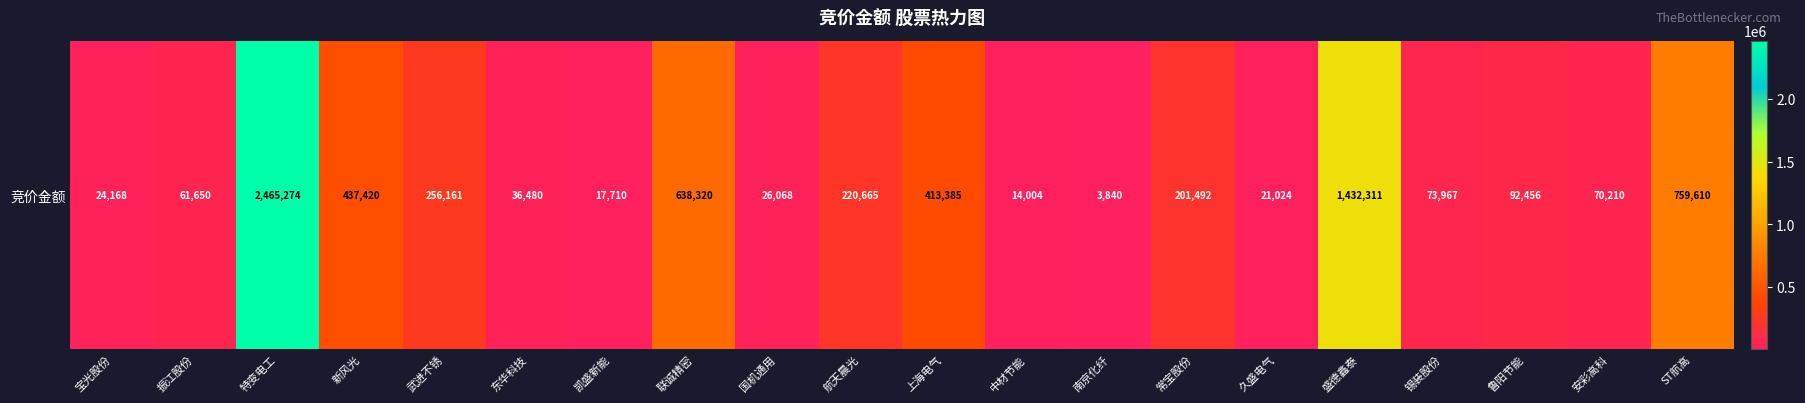

Reading left to right, what are all the values shown in this chart?

24168	61650	2465274	437420	256161	36480	17710	638320	26068	220665	413385	14004	3840	201492	21024	1432311	73967	92456	70210	759610